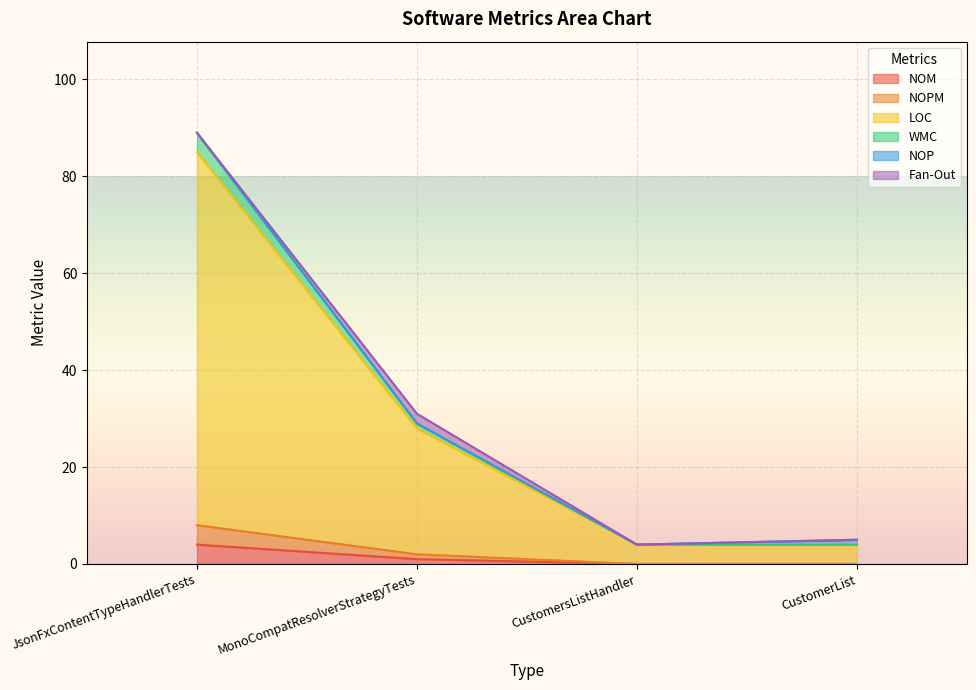

At which label does NOM reach its peak?

JsonFxContentTypeHandlerTests